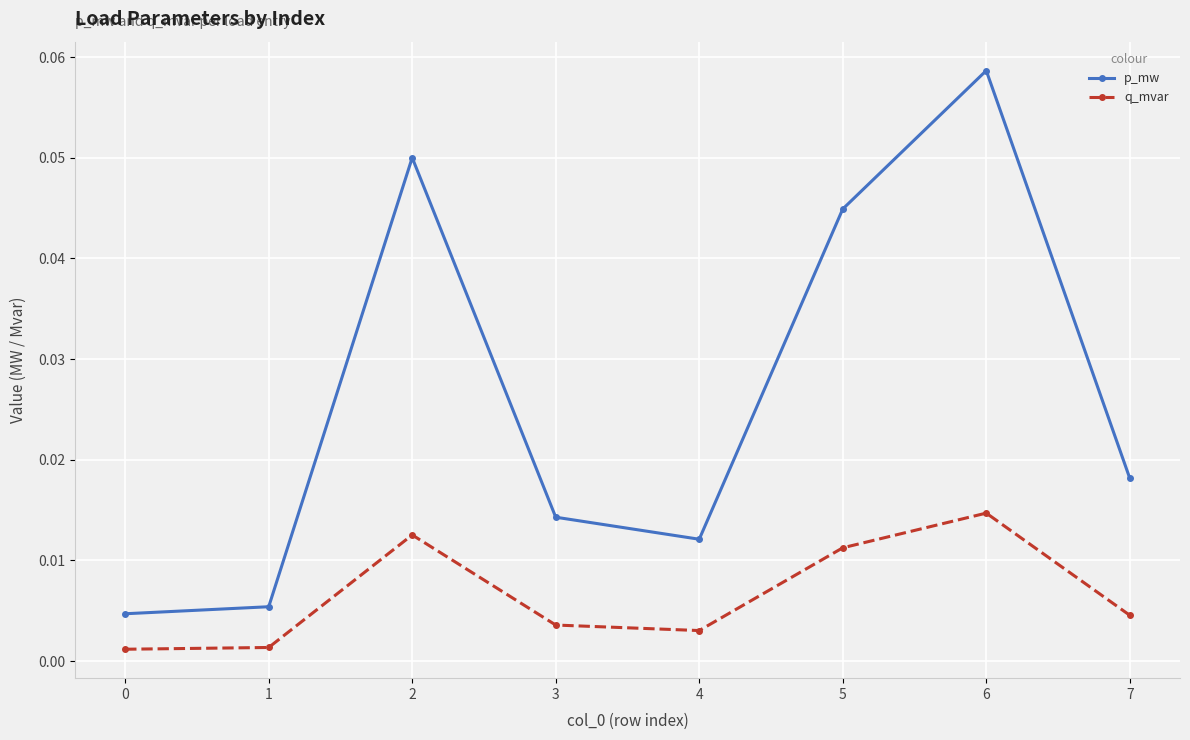

Does the chart display data point markers on the line(s)?

Yes